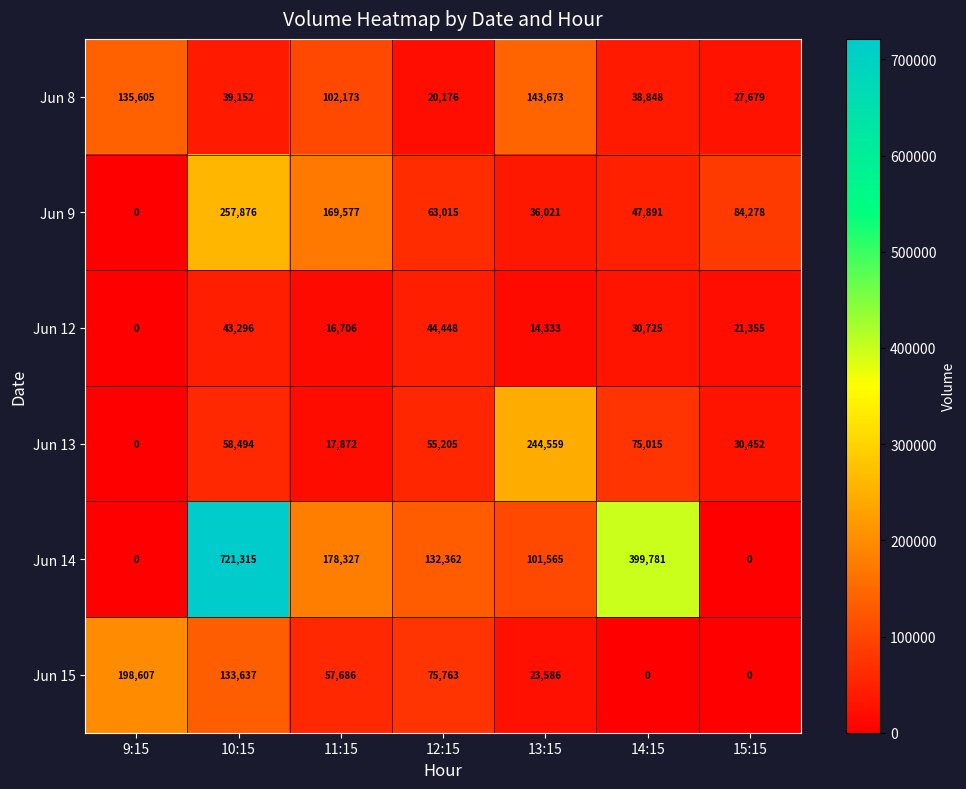

What is the difference between the Jun 8 values at 10:15 and 11:15?

63021